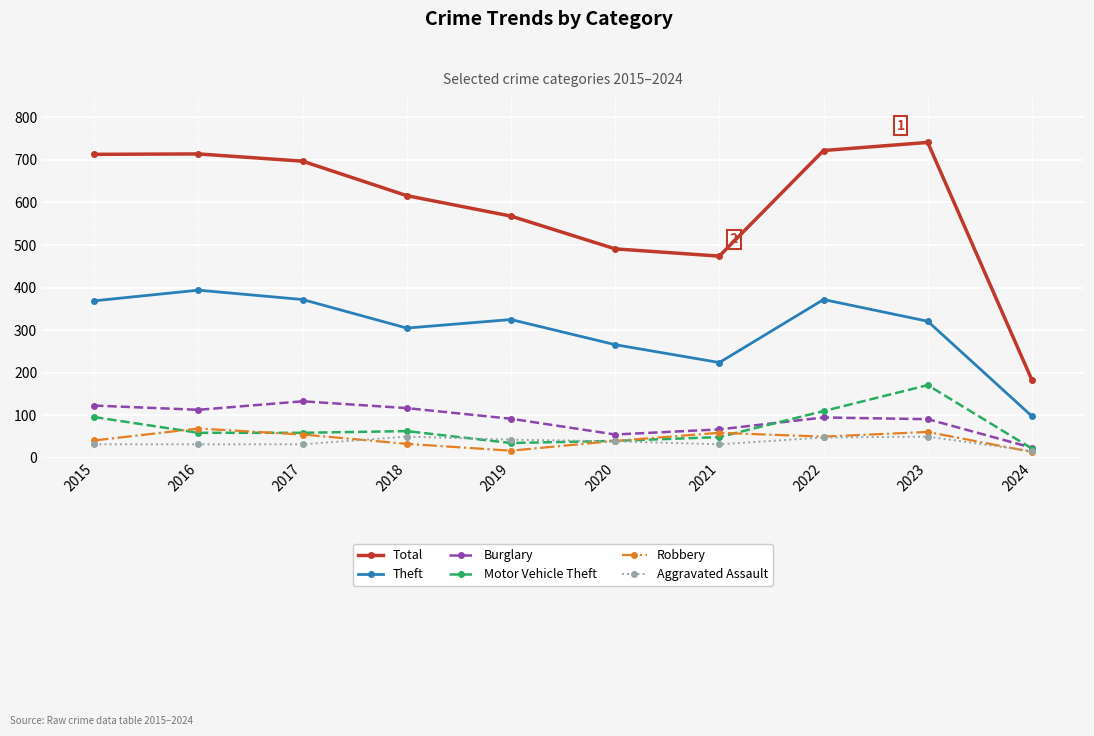

What is the difference between the highest and lowest values at 2019?

551